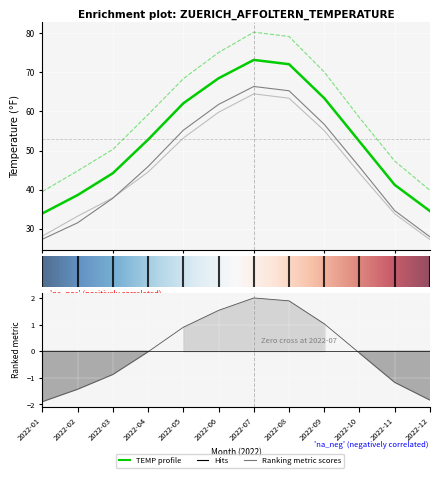

Does the chart display data point markers on the line(s)?

No